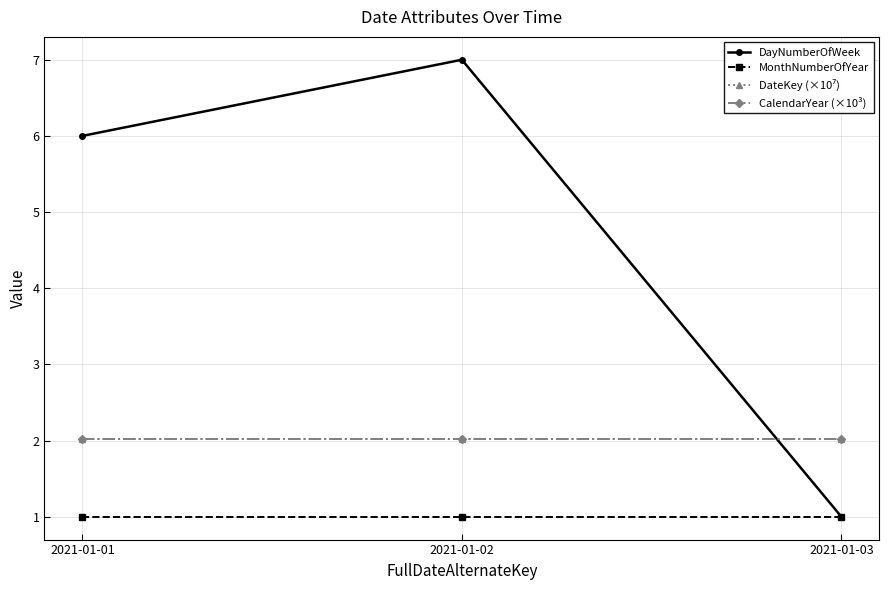

Which series has the largest total across all categories?

DayNumberOfWeek